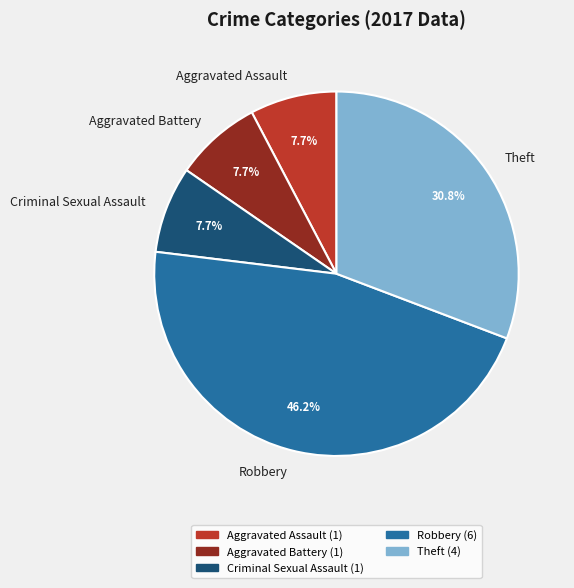

To the nearest percent, what portion does Aggravated Assault represent?

8%